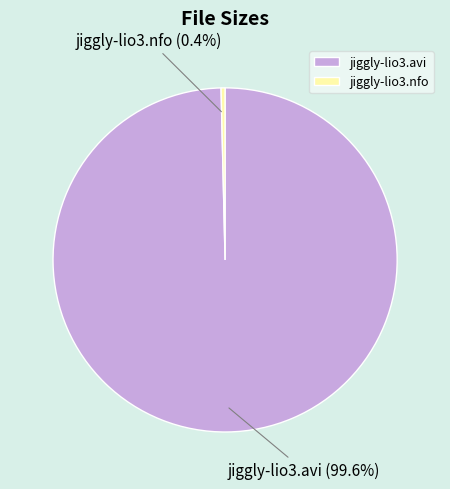

Approximately how many times larger is the value at jiggly-lio3.avi compared to jiggly-lio3.nfo?

265.9